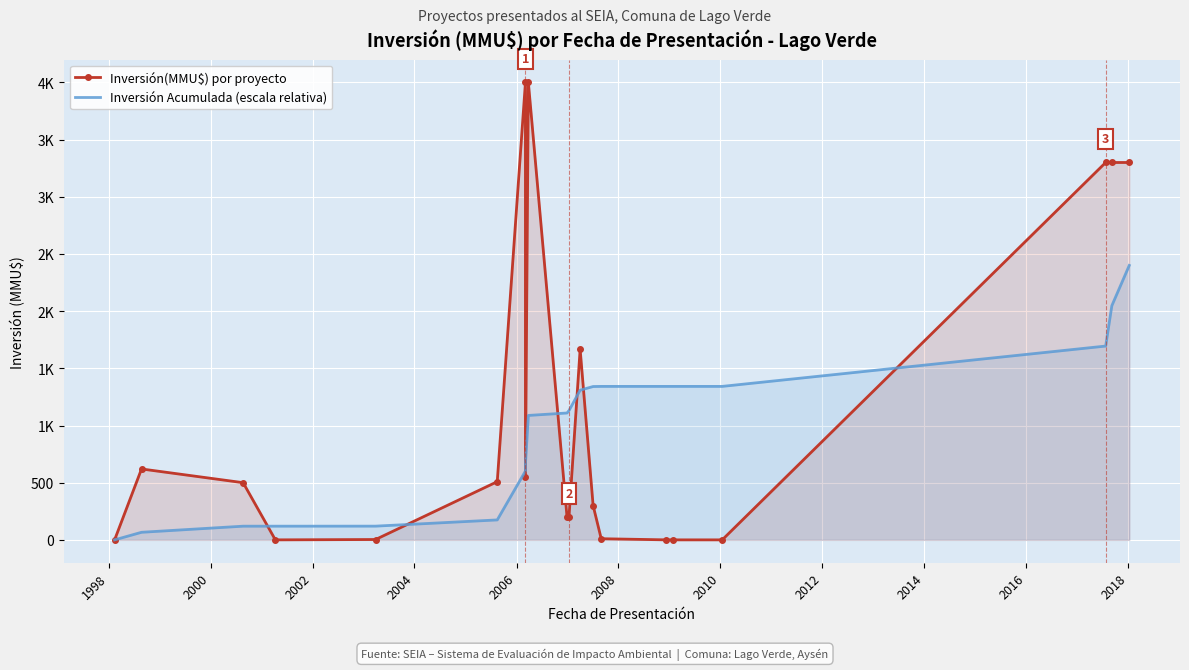

The value of Inversión Acumulada (escala relativa) at 2002 is 80.6. True or false?

False